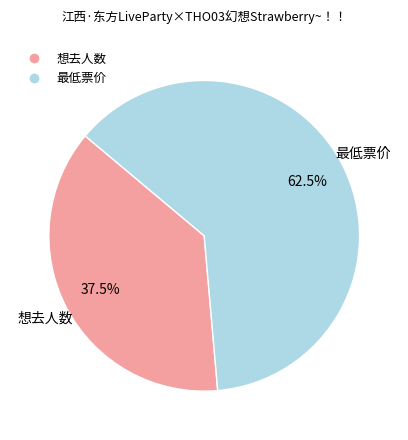

Which slice is the smallest?

想去人数